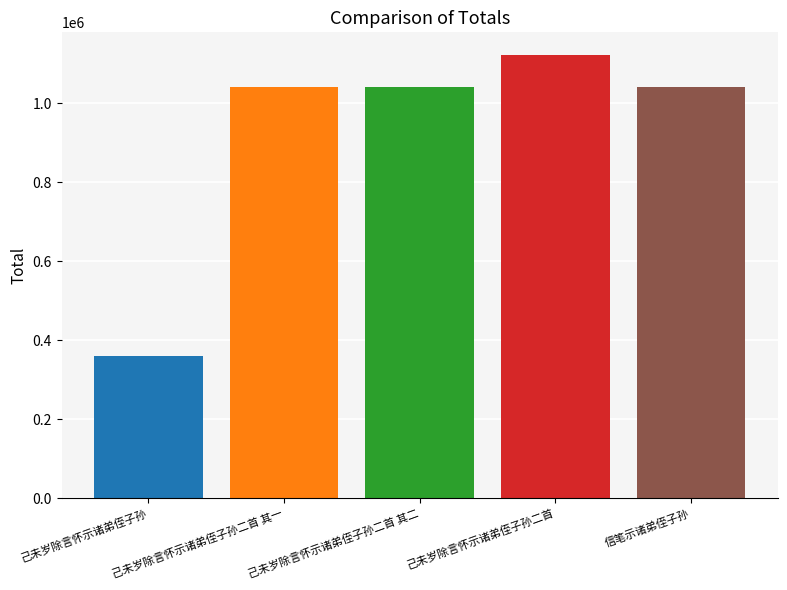

What position from the left is 己未岁除言怀示诸弟侄子孙?

1